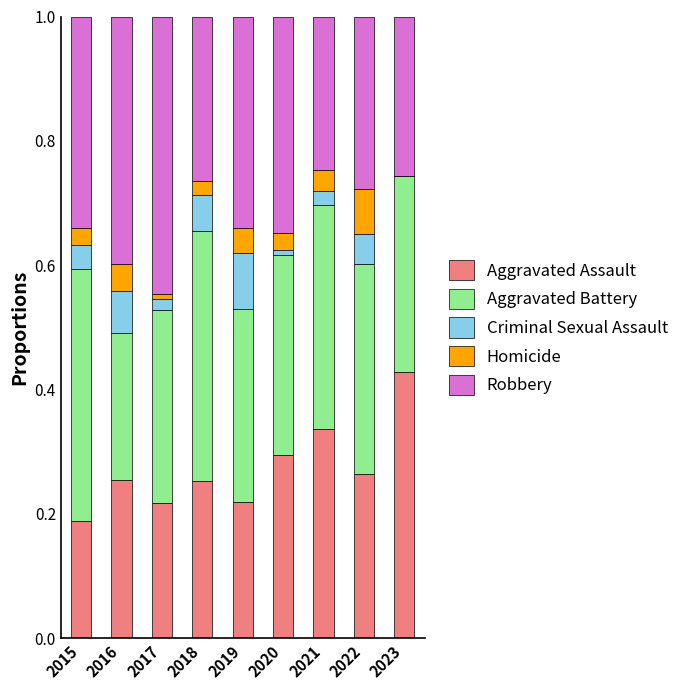

The value of Aggravated Assault at 2020 is 0.3. True or false?

True